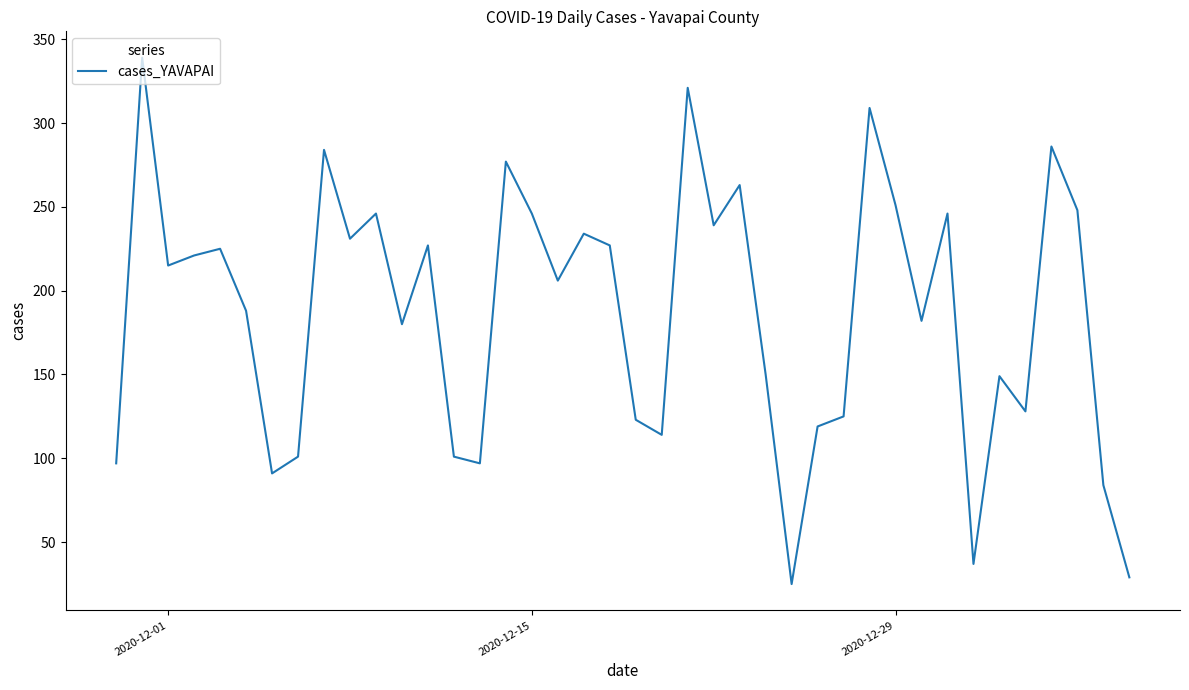

What is the difference between the maximum and minimum values?

314